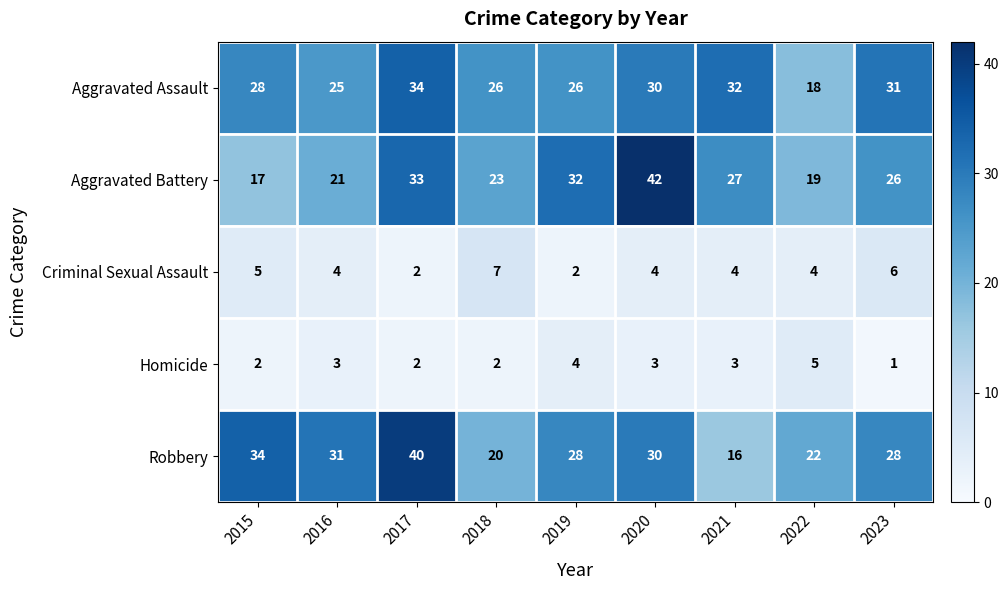

Read the Aggravated Battery value at 2018, to the nearest 10.

20